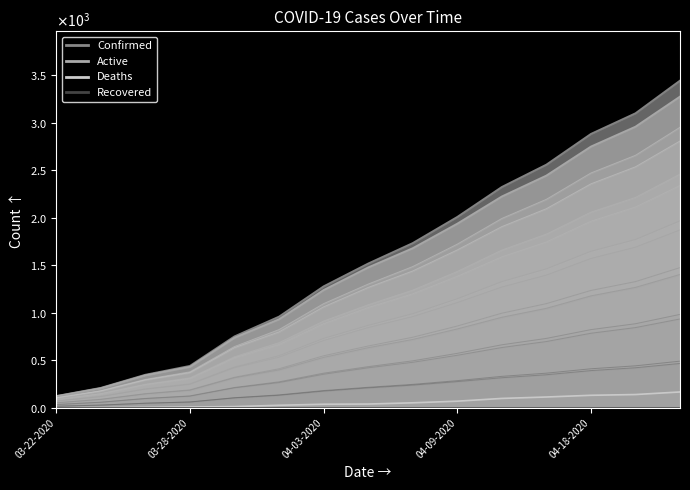

Where does the Confirmed series first go above 1519?

04-07-2020